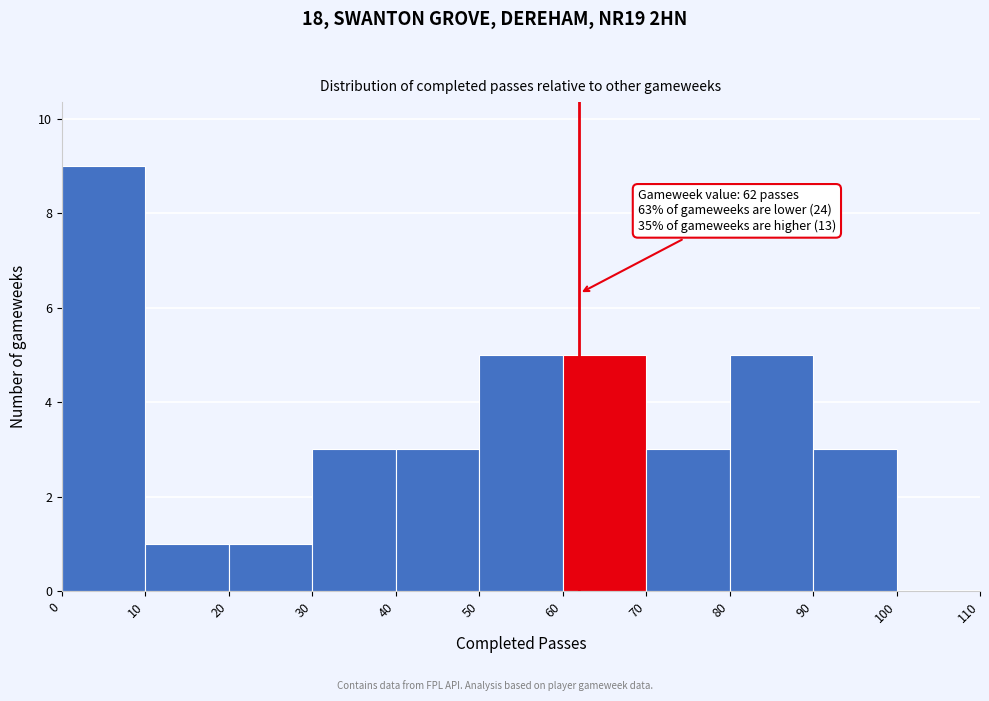

Which range on the x-axis has the tallest bar?

0 to 10